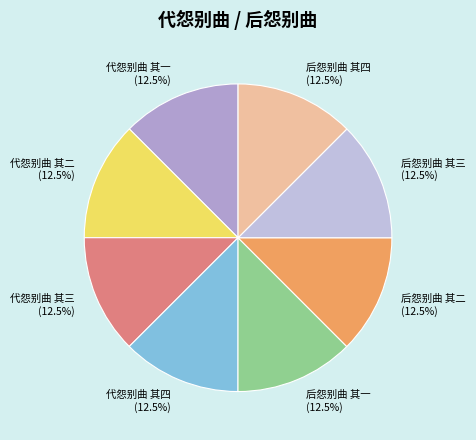

Combined, what portion of the pie is 后怨别曲 其四 and 代怨别曲 其四?

25.0%